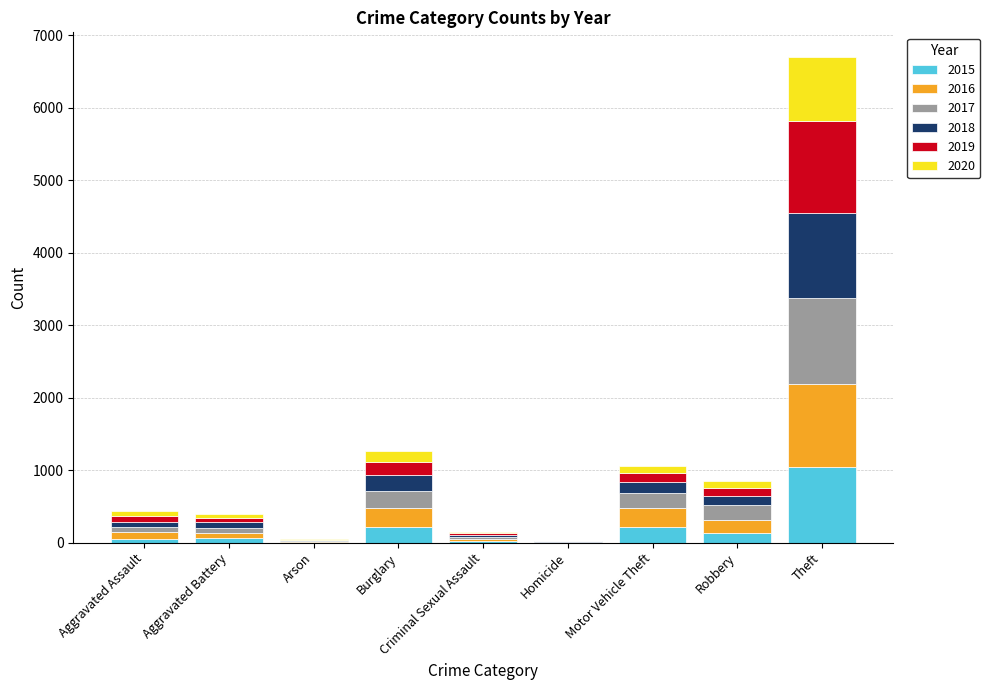

What is the highest value of the 2015 series?

1041